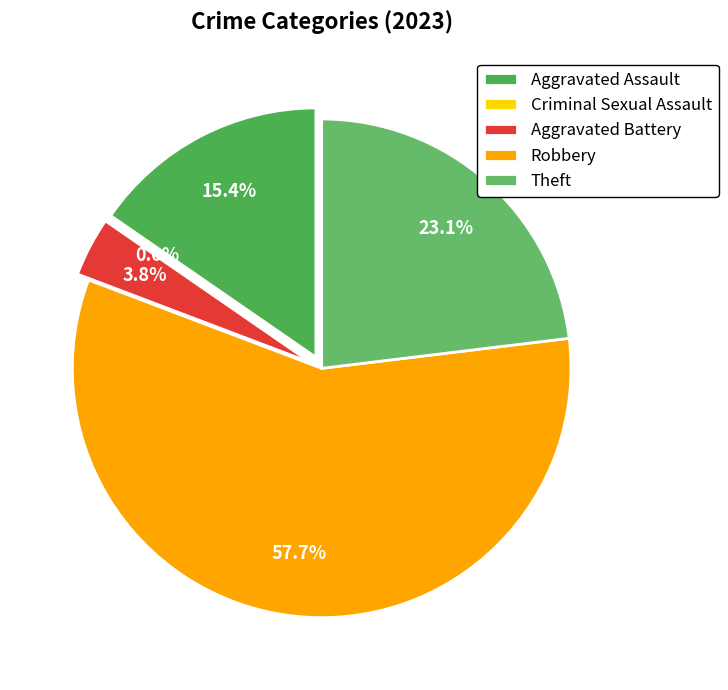

Which slice represents more than half of the pie?

Robbery